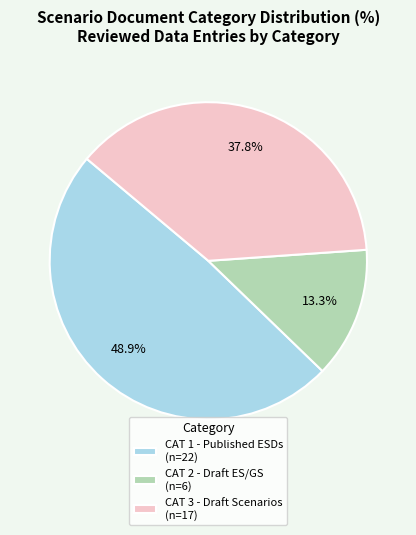

Does CAT 1 - Published ESDs (n=22) account for over 50% of the chart?

No